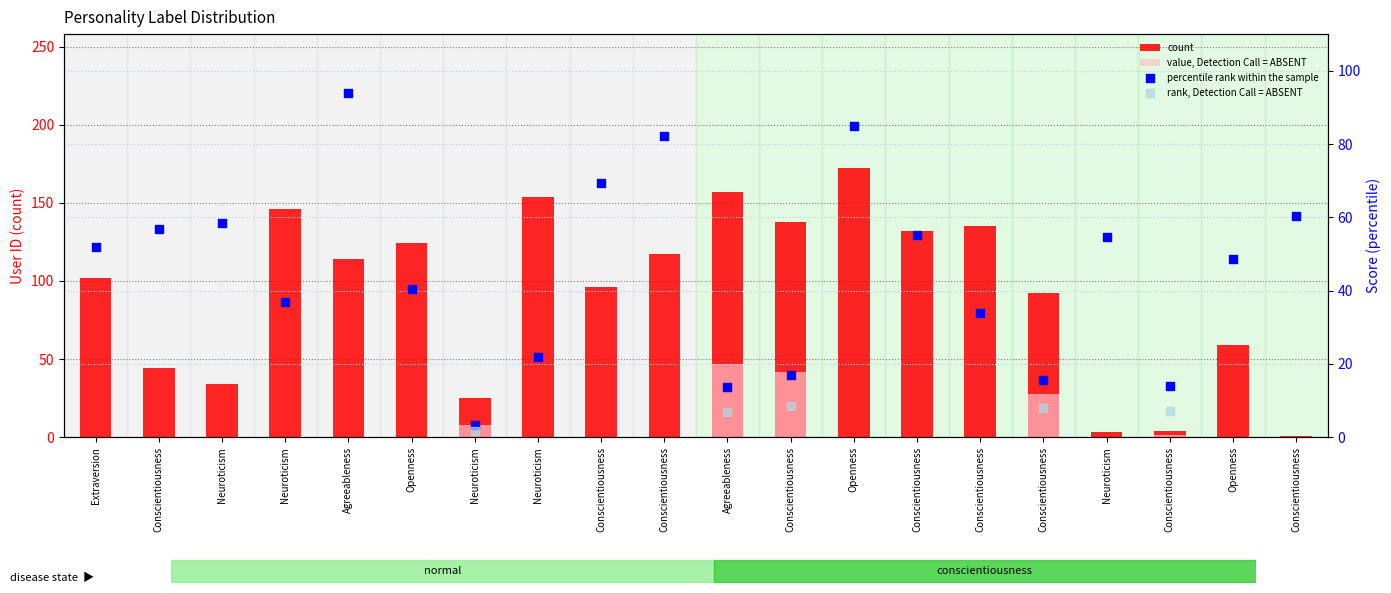

Which series contains the highest Y value?

count